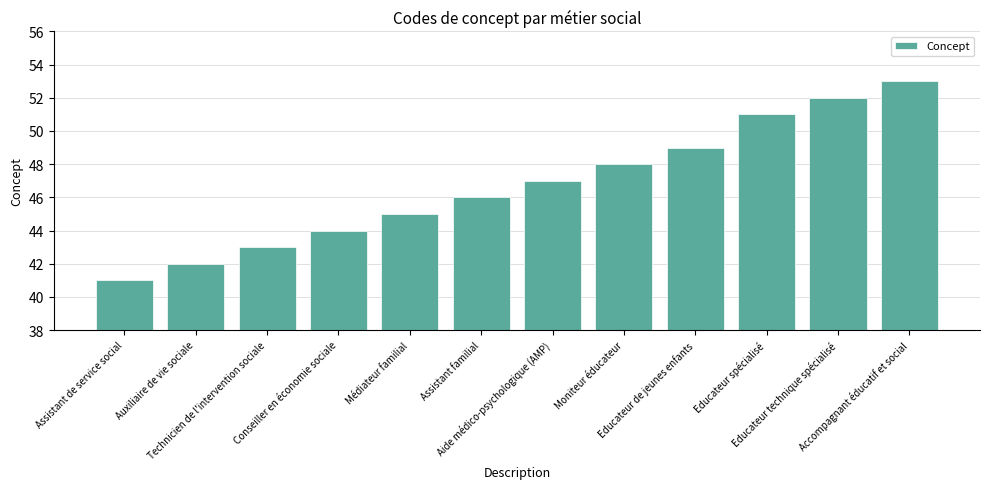

Count the number of data series in this chart.

1